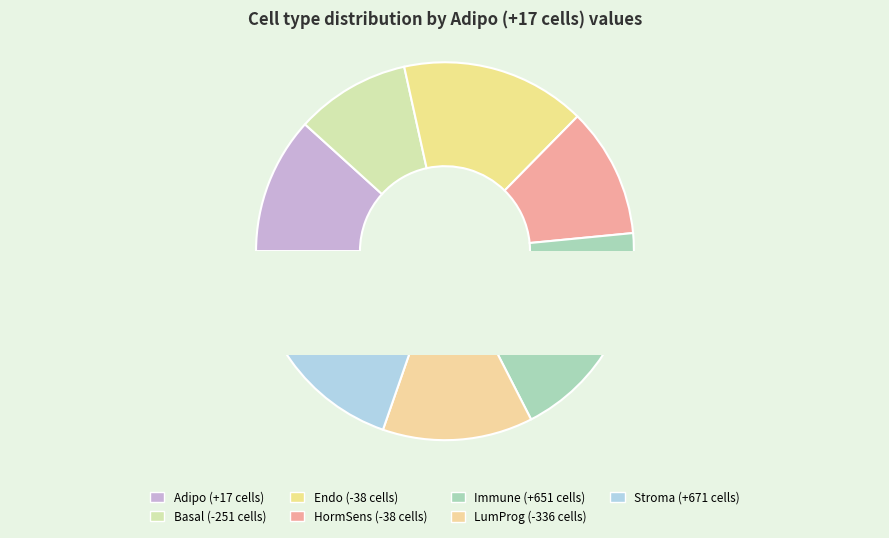

To the nearest percent, what is the difference between the largest and smallest slice percentages?

10%